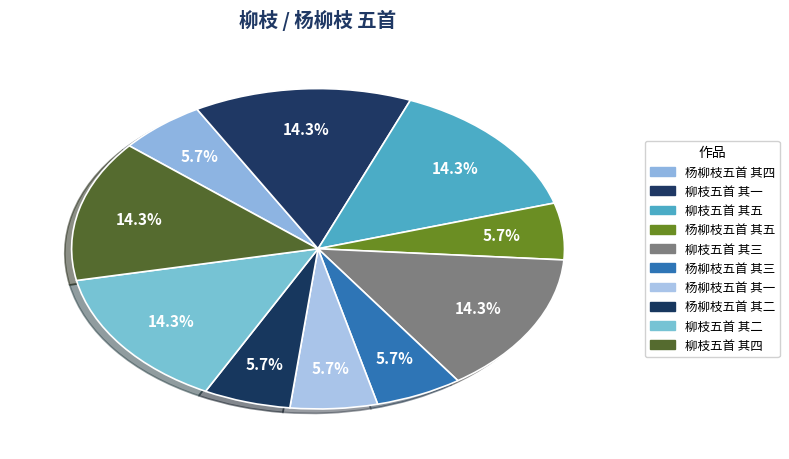

What percentage is the 柳枝五首 其一 slice, to the nearest percent?

14%